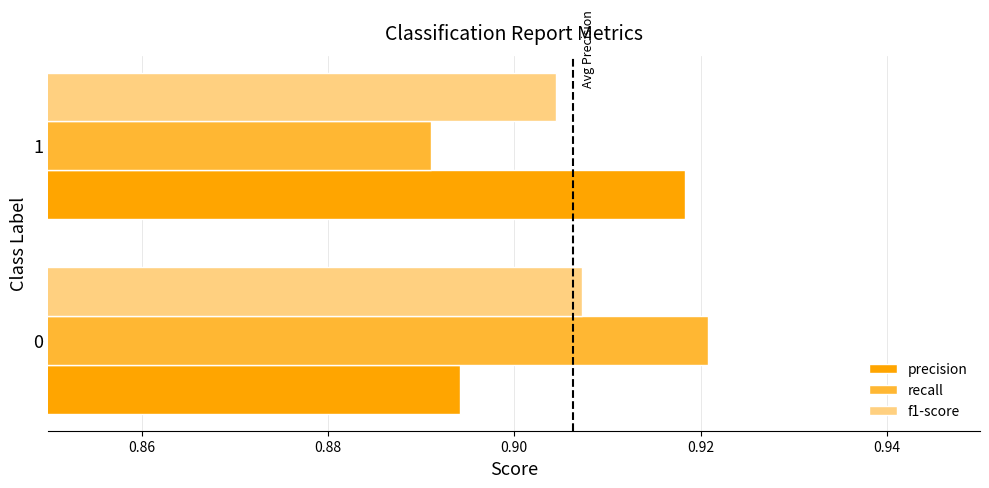

List the labels in order of f1-score value, largest first.

0, 1